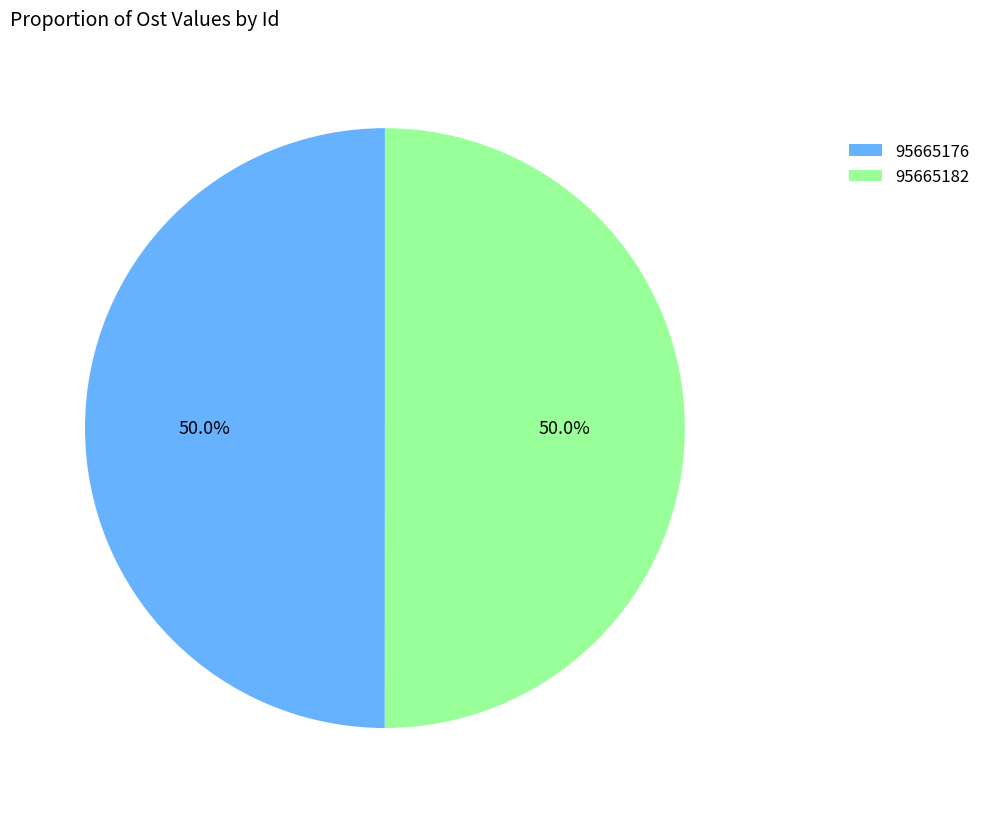

What percentage is NOT represented by 95665176?

50.0%